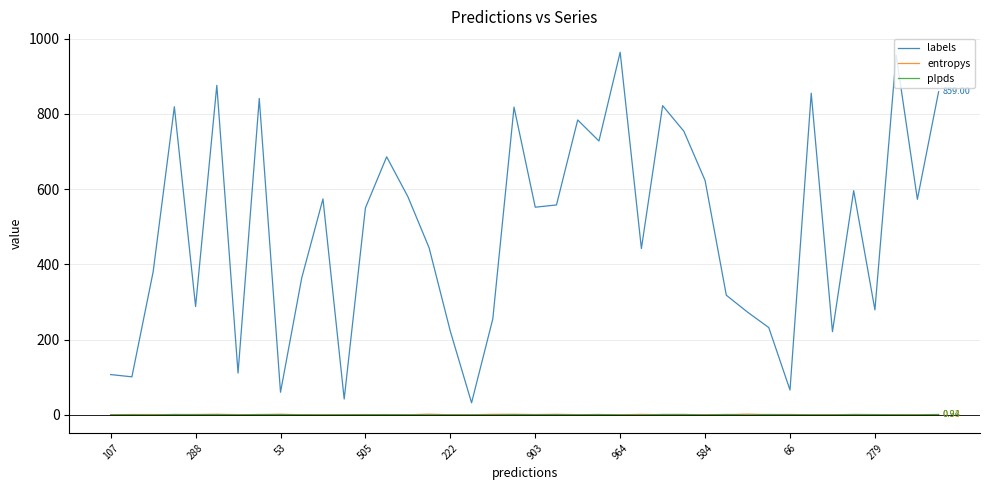

True or false: plpds and labels intersect in this chart.

False